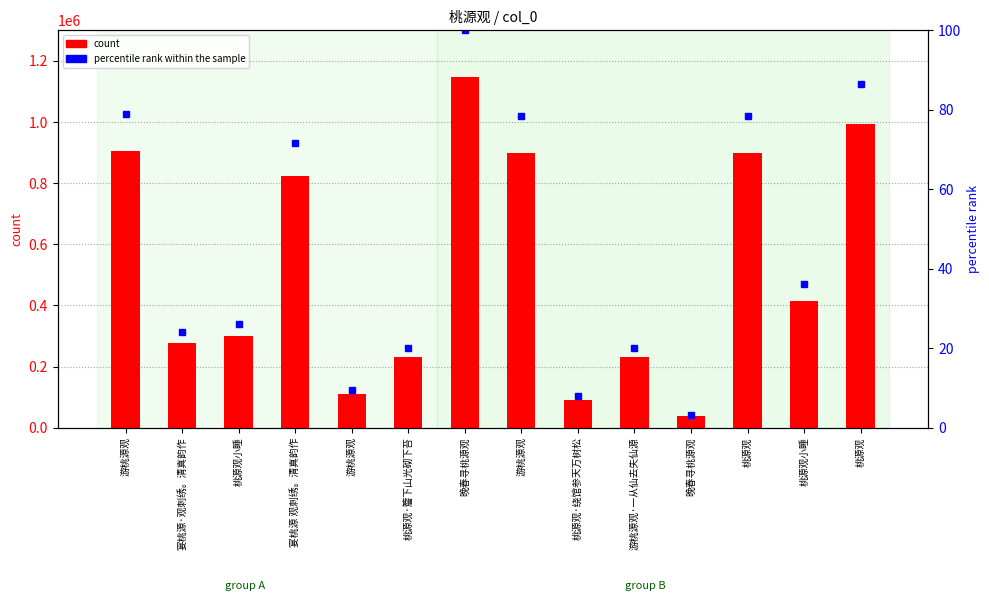

Reading left to right, transcribe all the data shown in this chart.

count: 游桃源观=905525.0	宴桃源·观刺绣。清真韵作=275593.0	桃源观小睡=300953.0	宴桃源 观刺绣。清真韵作=822305.0	游桃源观=110078.0	桃源观·簷下山光砌下苔=230712.0	晚春寻桃源观=1147204.0	游桃源观=899295.0	桃源观·绕馆参天万树松=91198.0	游桃源观·一从仙去失仙源=230670.0	晚春寻桃源观=36722.0	桃源观=899234.0	桃源观小睡=414692.0	桃源观=994013.0
percentile rank within the sample: 游桃源观=78.9	宴桃源·观刺绣。清真韵作=24.0	桃源观小睡=26.2	宴桃源 观刺绣。清真韵作=71.7	游桃源观=9.6	桃源观·簷下山光砌下苔=20.1	晚春寻桃源观=100.0	游桃源观=78.4	桃源观·绕馆参天万树松=7.9	游桃源观·一从仙去失仙源=20.1	晚春寻桃源观=3.2	桃源观=78.4	桃源观小睡=36.1	桃源观=86.6